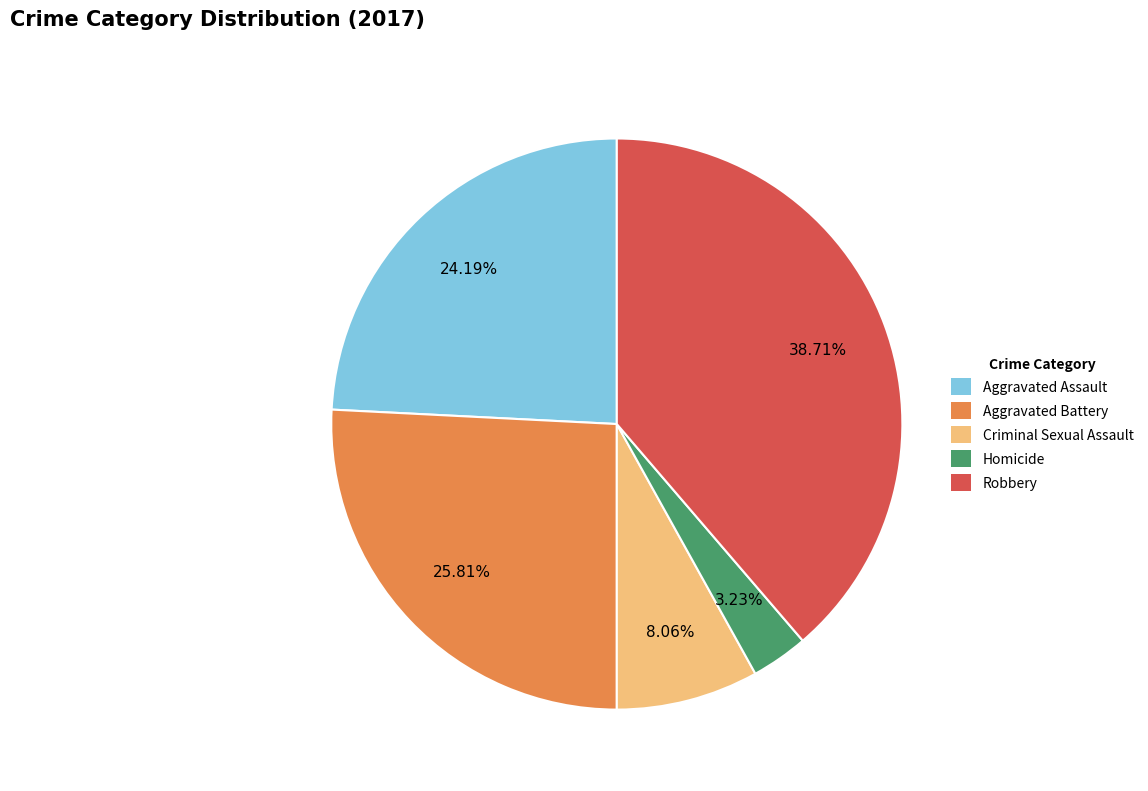

What portion of the pie excludes Aggravated Assault?

75.8%